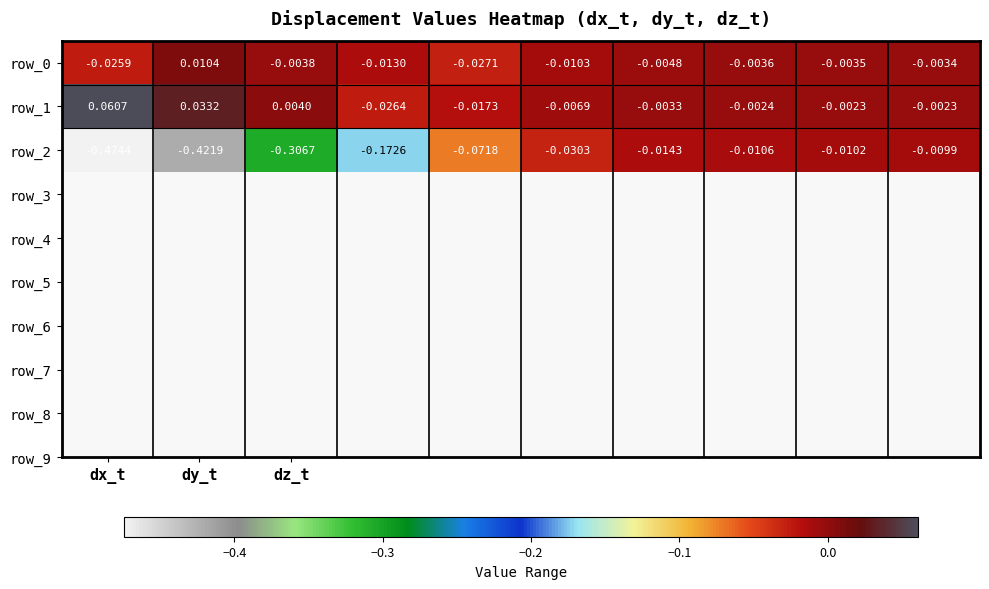

What is the minimum value shown in the chart?

-0.5